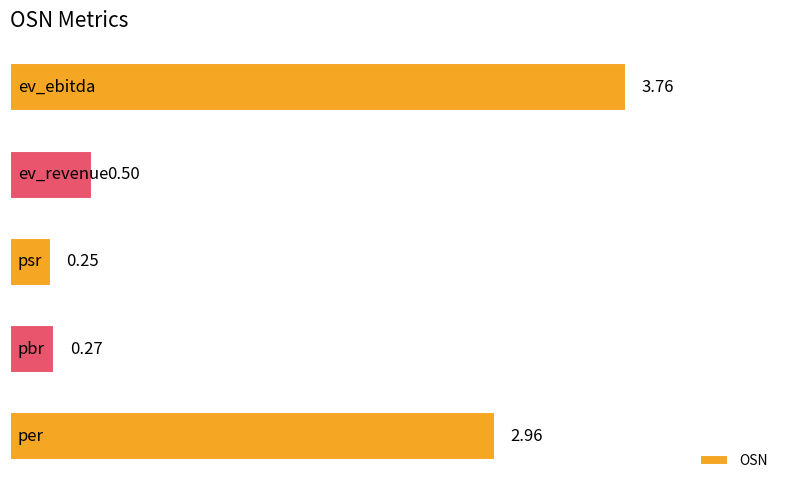

What is the average value?

1.5